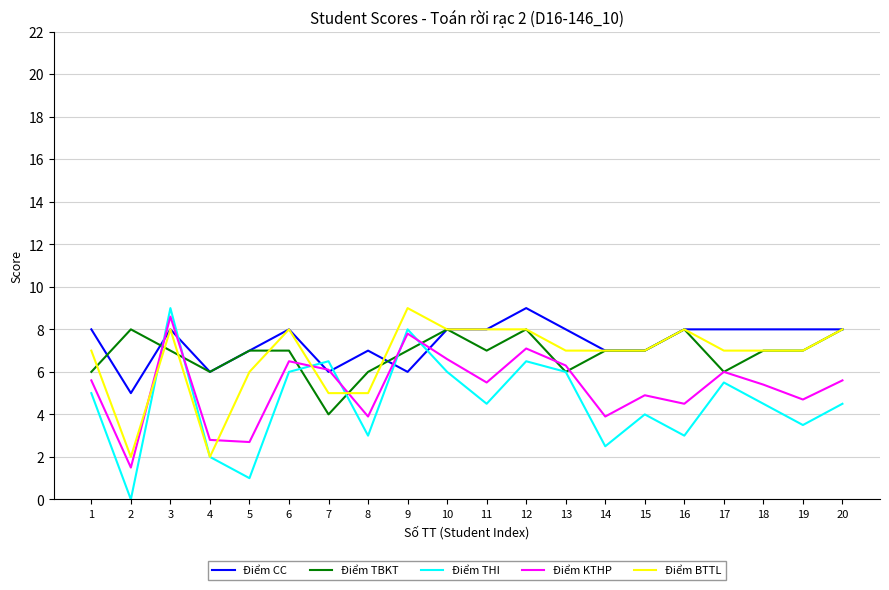

At which category is the sum across all series the highest?

3